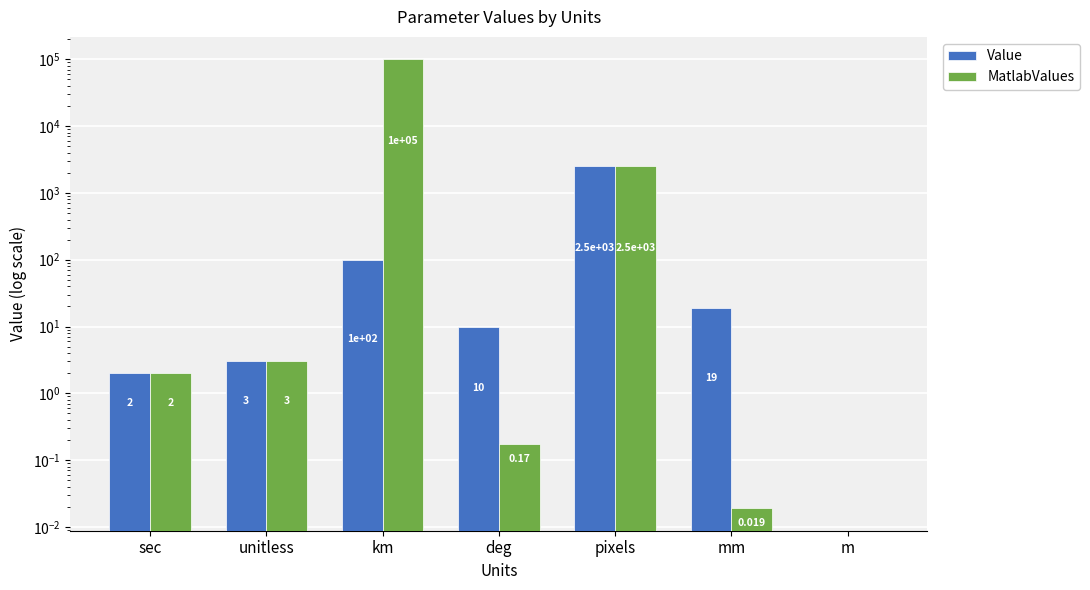

What is the sum of the Value values at km and m?

100.0